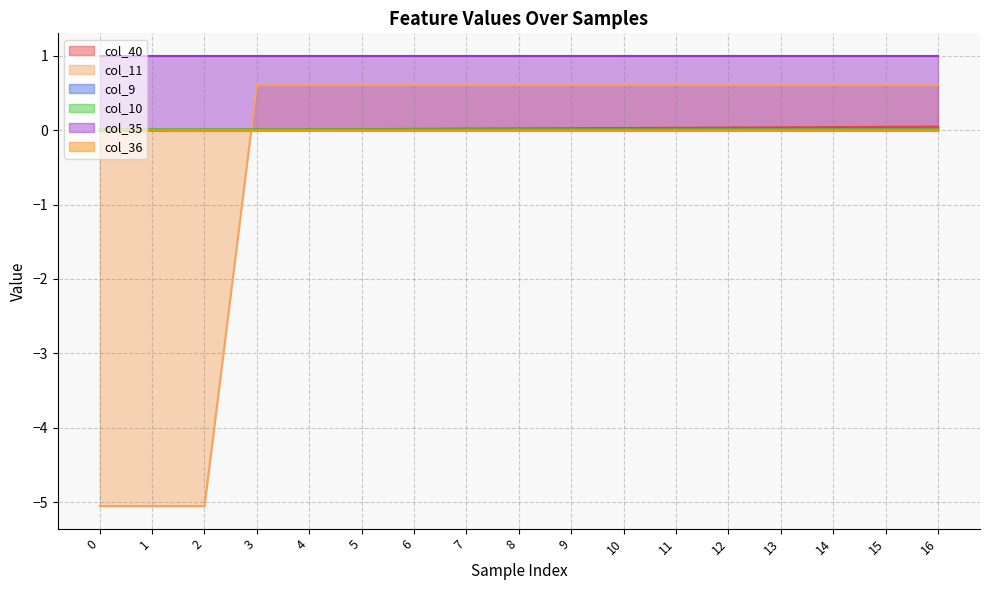

The value of col_40 at 14 is 0.0. True or false?

True